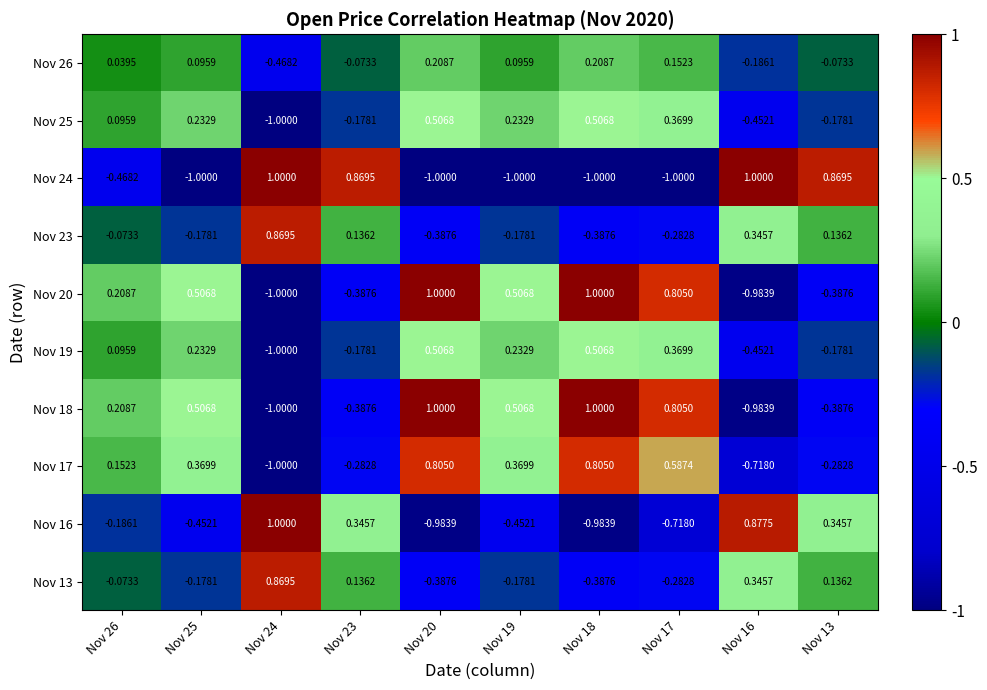

Is the value of Nov 25 at Nov 16 greater than the value of Nov 23 at Nov 13?

No